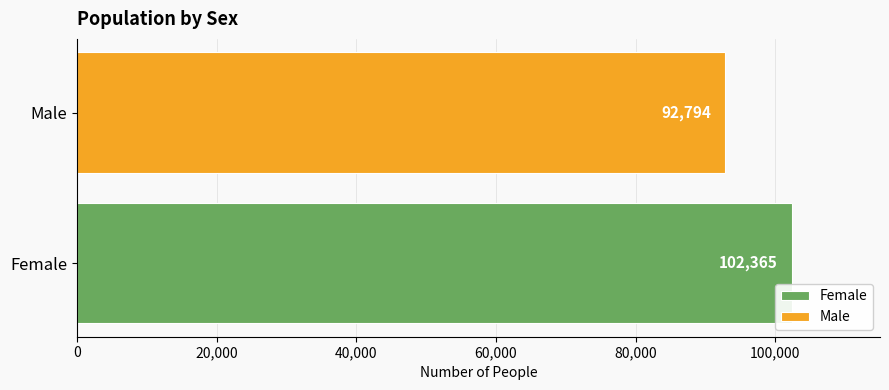

What is the maximum value shown in the chart?

102365